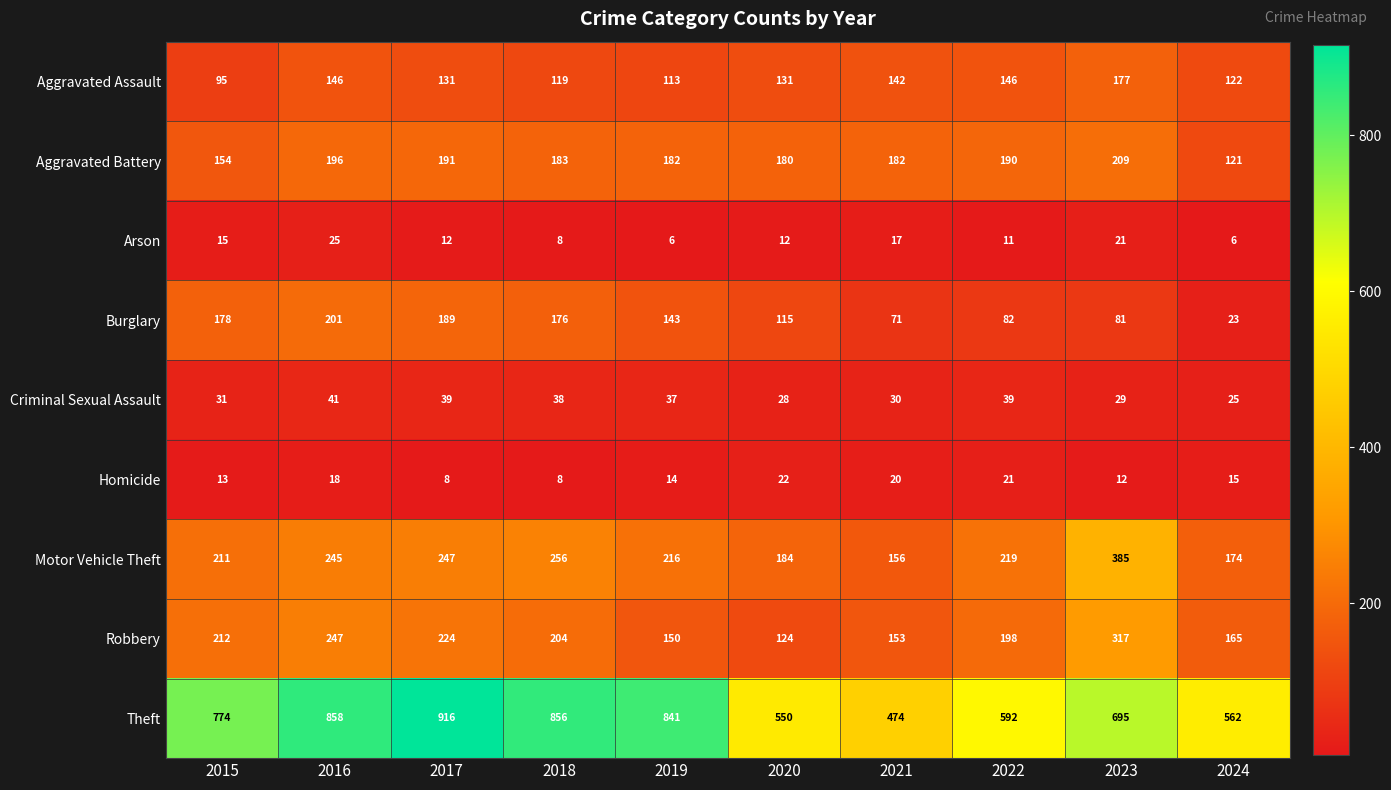

Which series has the largest total across all categories?

Theft